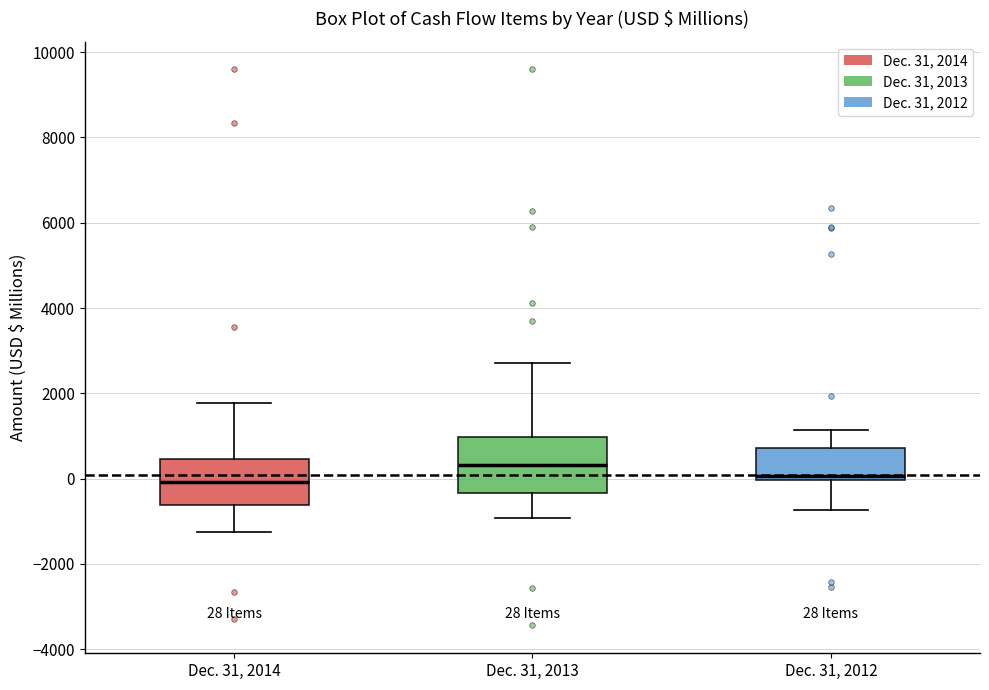

Comparing the boxes themselves (not the whiskers), which one is the tallest?

Dec. 31, 2013